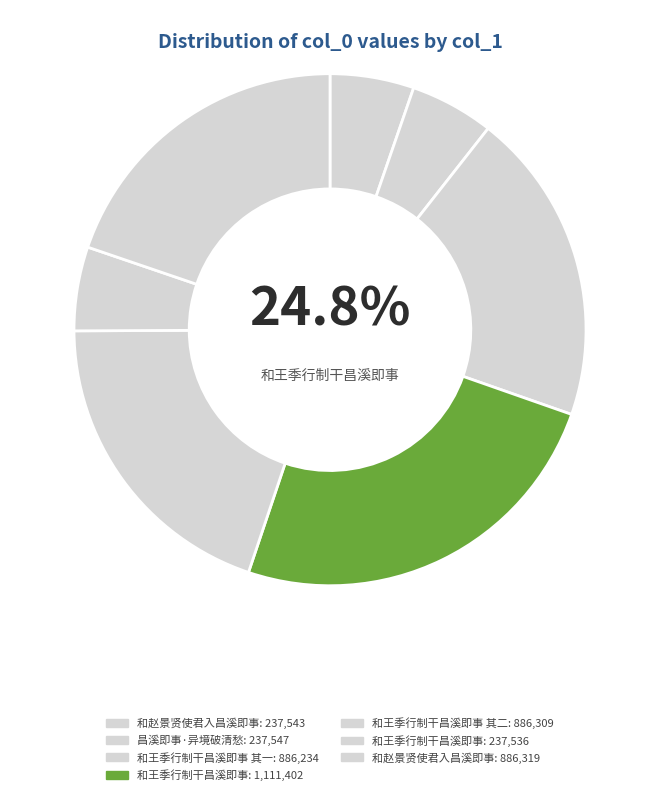

To the nearest percent, what is the difference between the 和王季行制干昌溪即事 and 和赵景贤使君入昌溪即事 slice percentages?

19%